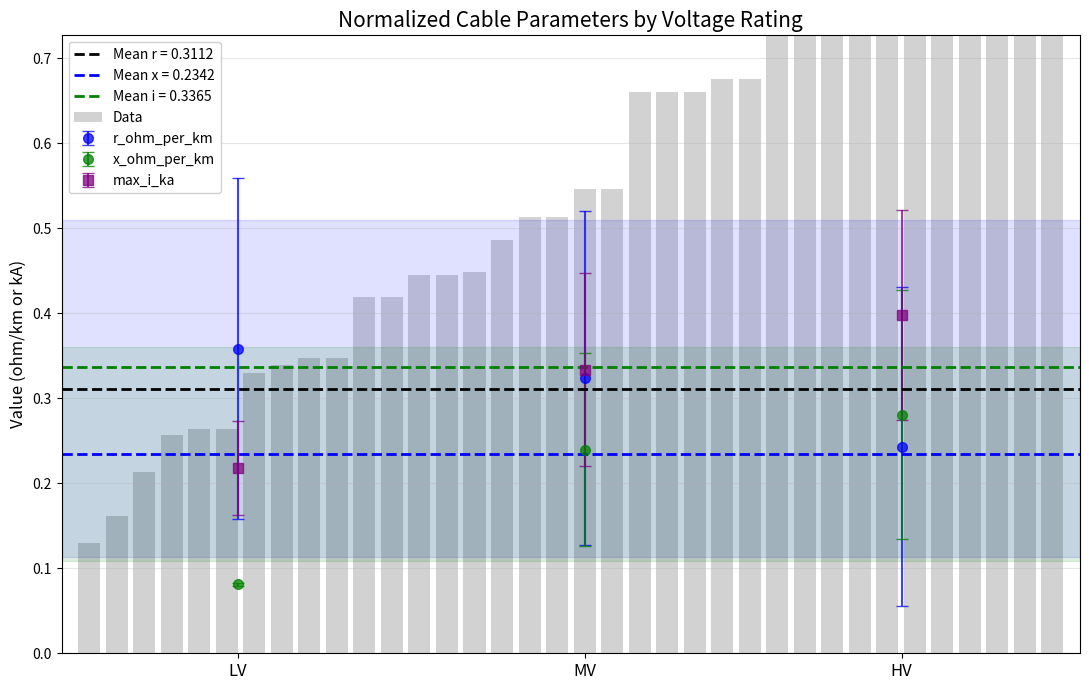

Does the chart contain any negative values?

No